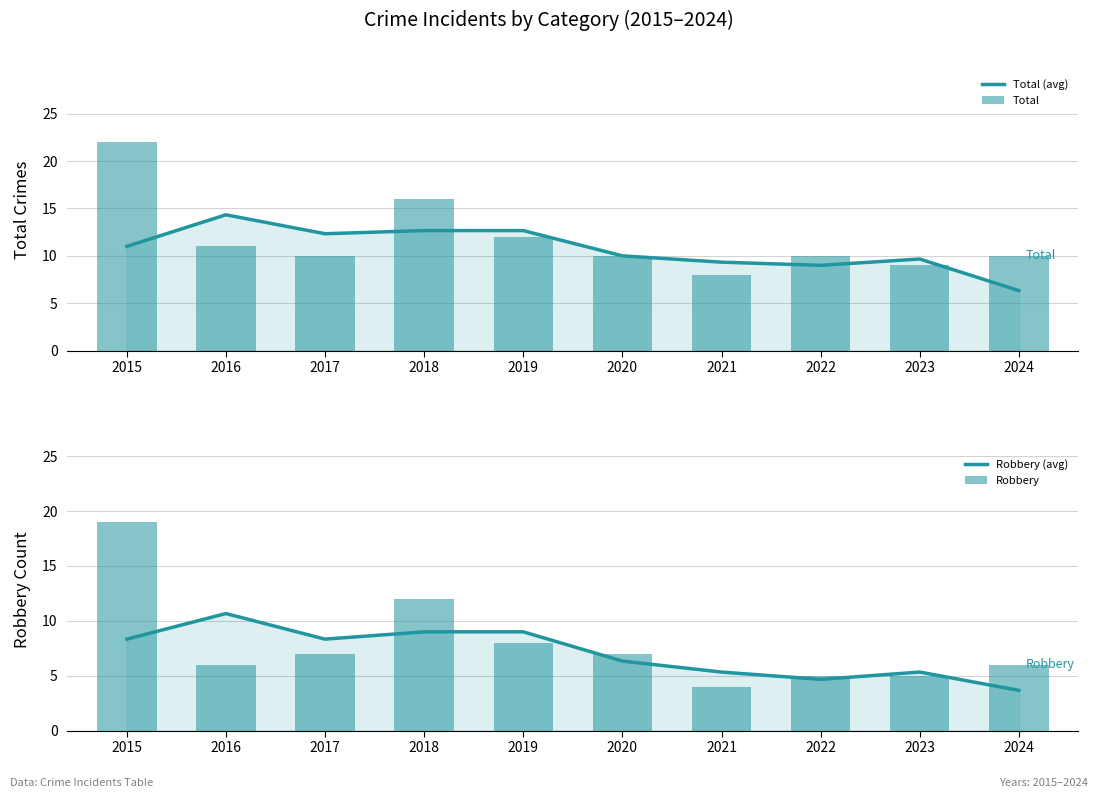

Count the number of categories in the chart.

10